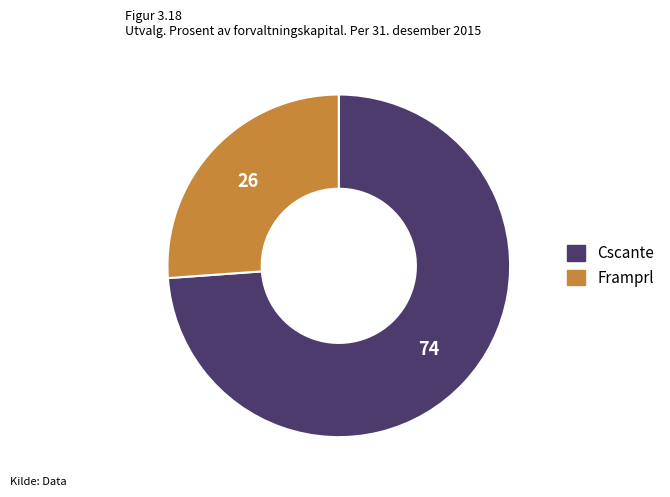

How many slices are in this pie chart?

2